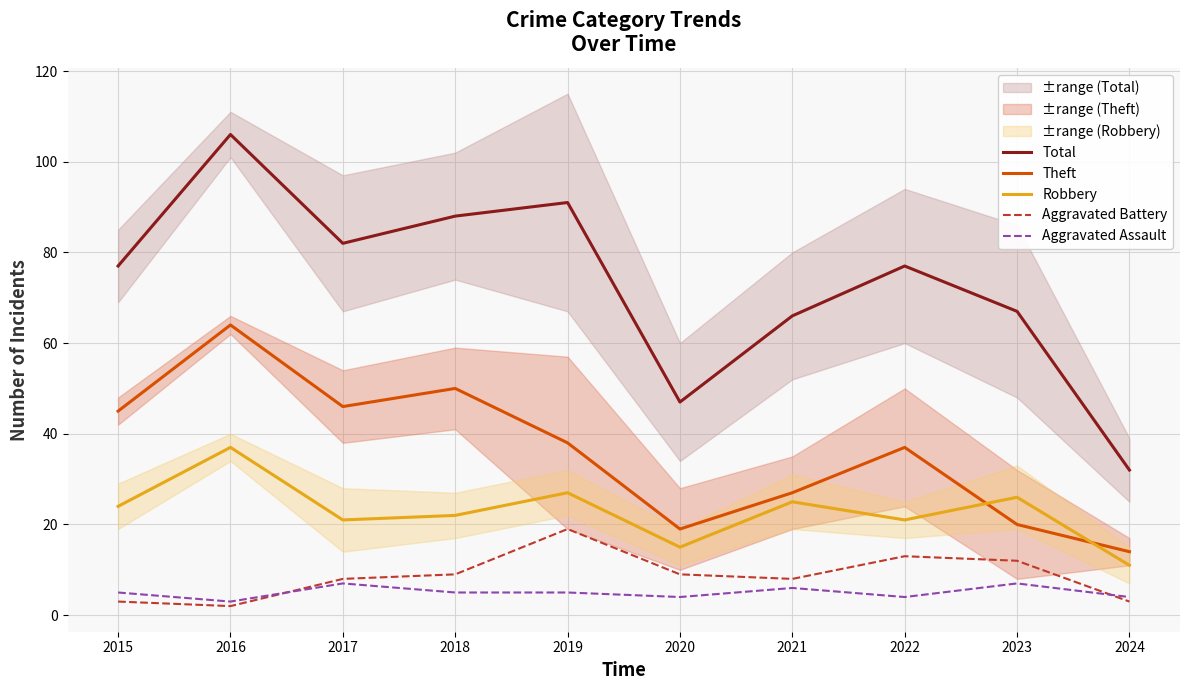

Where is the first local minimum for Total?

2017